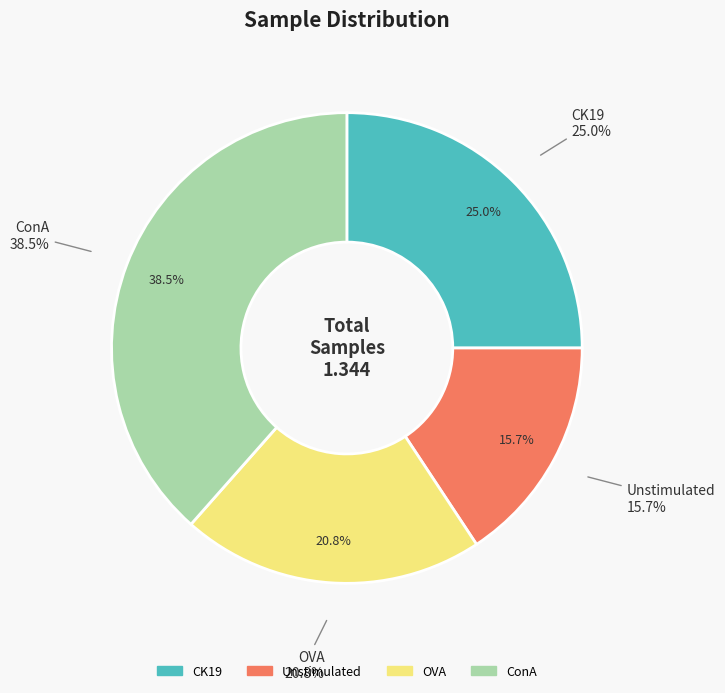

To the nearest percent, what is the difference between the CK19 and ConA slice percentages?

13%